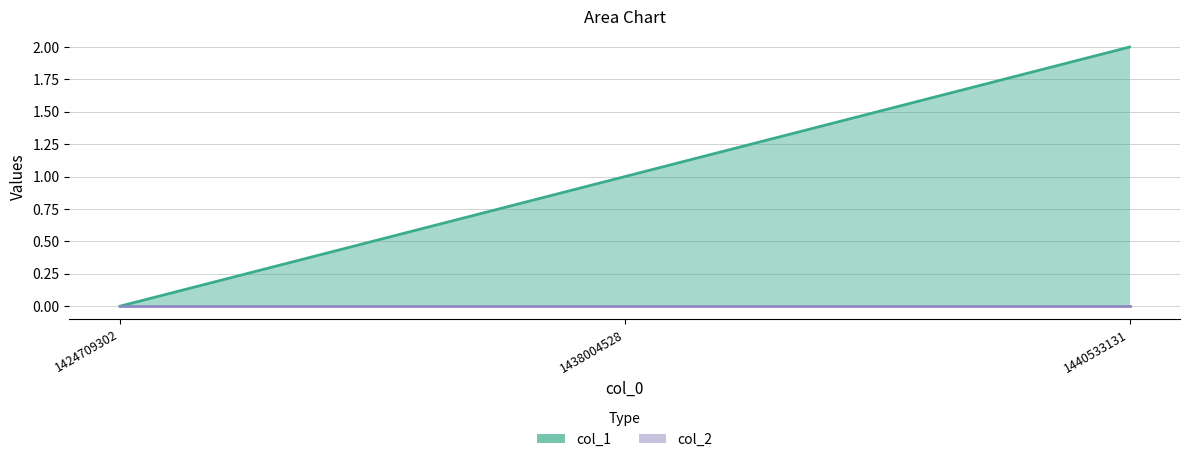

Rank the categories by value from lowest to highest.

1424709302, 1438004528, 1440533131